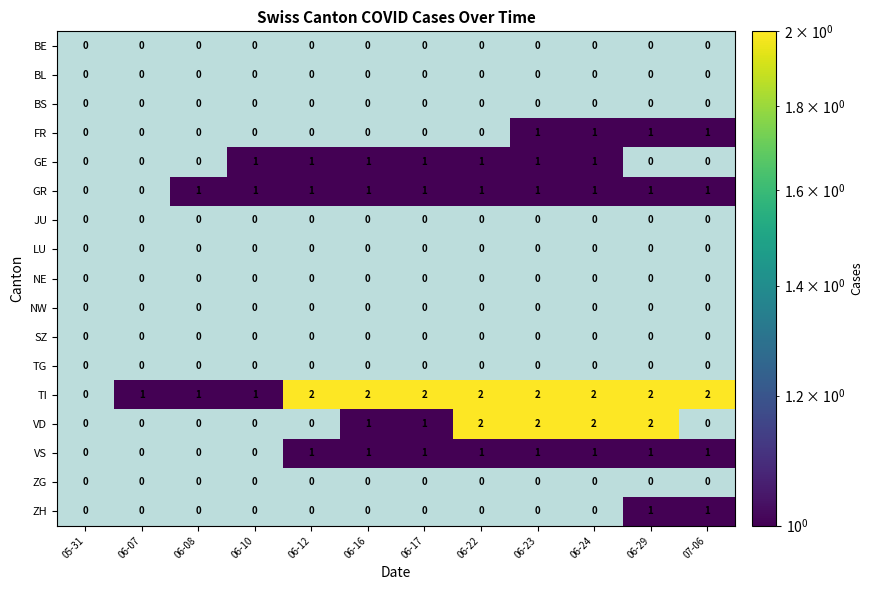

The value of BS at 05-31 is 0. True or false?

True